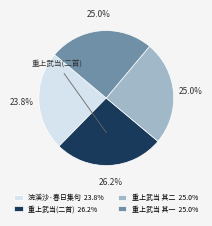

Approximately how many times larger is the value at 重上武当 其一 25.0% compared to 重上武当(二首) 26.2%?

1.0